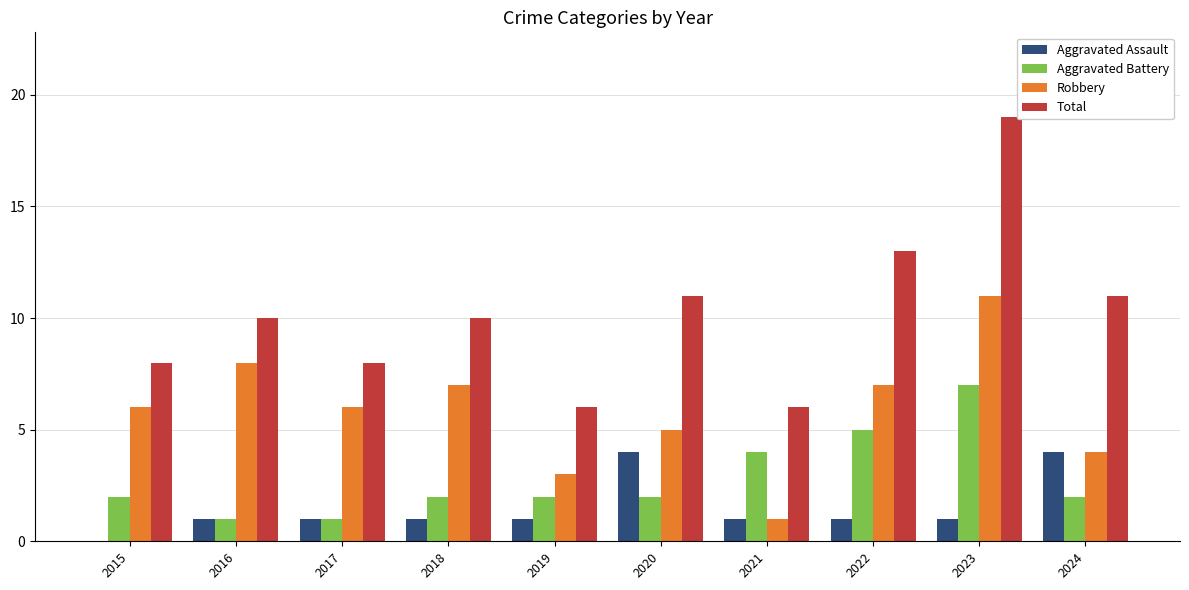

What is the difference between the Robbery values at 2016 and 2023?

3